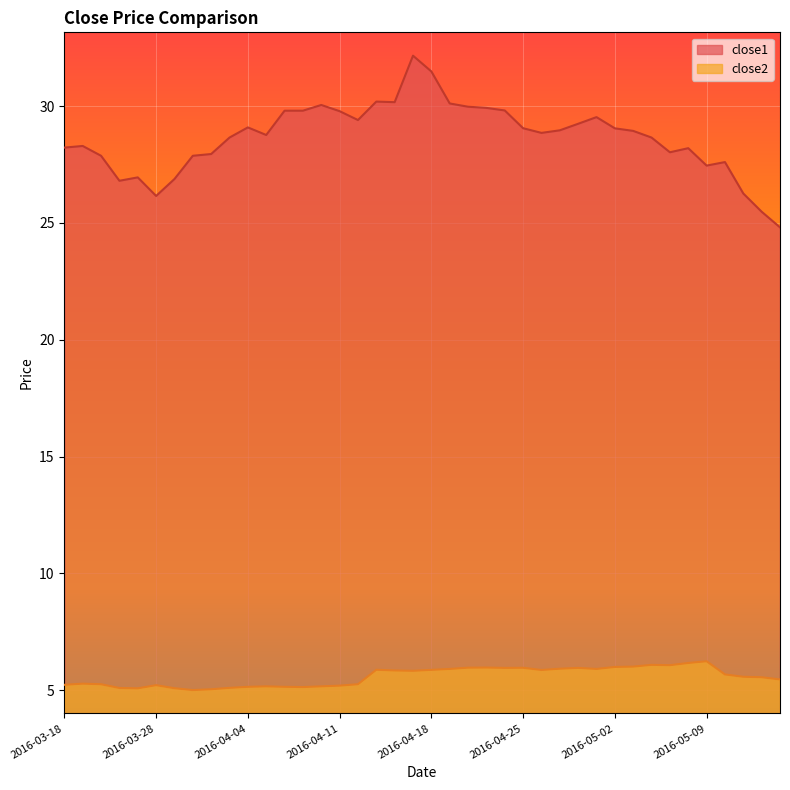

True or false: close2 and close1 cross at least once.

False